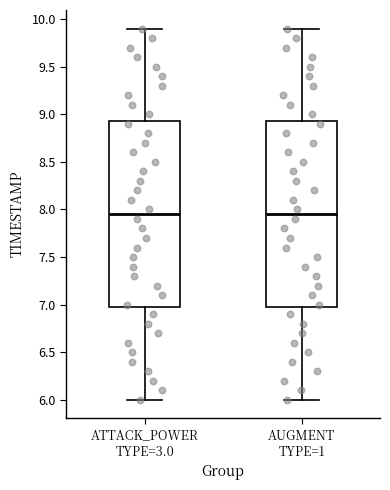

Reading left to right, read every box against the y-axis: the position of its median line, the range the box covers, and the ends of its whiskers. The values are not printed on the chart, so give them approximately, as read against the axis.

ATTACK_POWER TYPE=3.0: median 7.95, box 7.00 to 8.95, whiskers 6.00 to 9.90
AUGMENT TYPE=1: median 7.95, box 7.00 to 8.95, whiskers 6.00 to 9.90